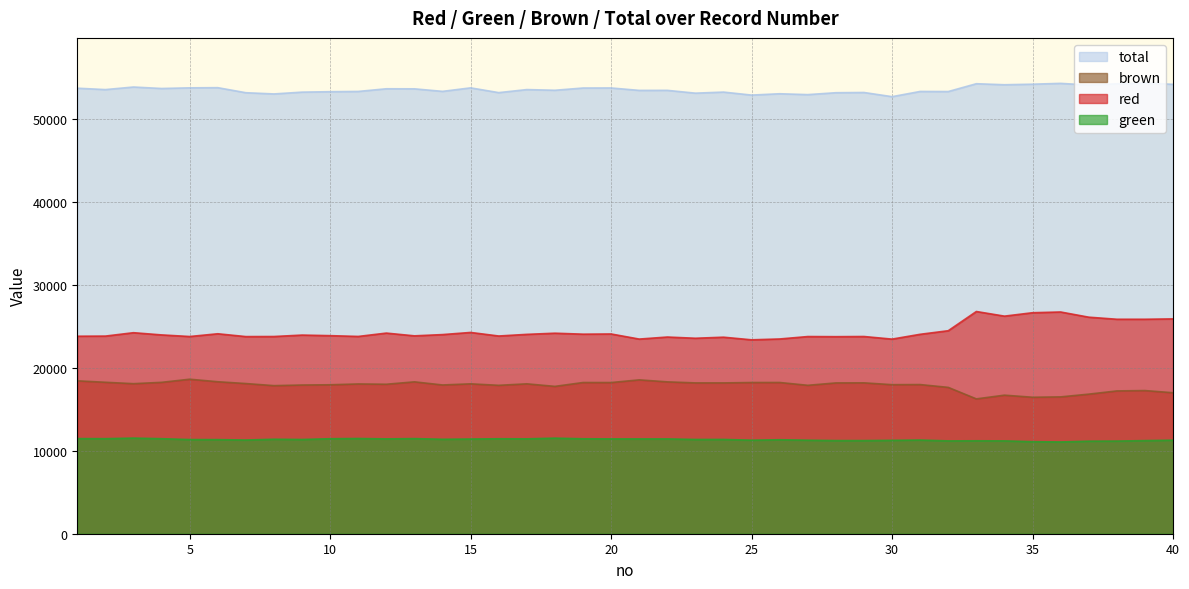

Rank the categories by green value from highest to lowest.

3, 18, 11, 1, 13, 2, 4, 10, 16, 19, 17, 12, 20, 21, 22, 15, 8, 14, 24, 23, 9, 5, 6, 26, 7, 31, 40, 25, 27, 30, 28, 29, 39, 33, 34, 32, 38, 37, 35, 36